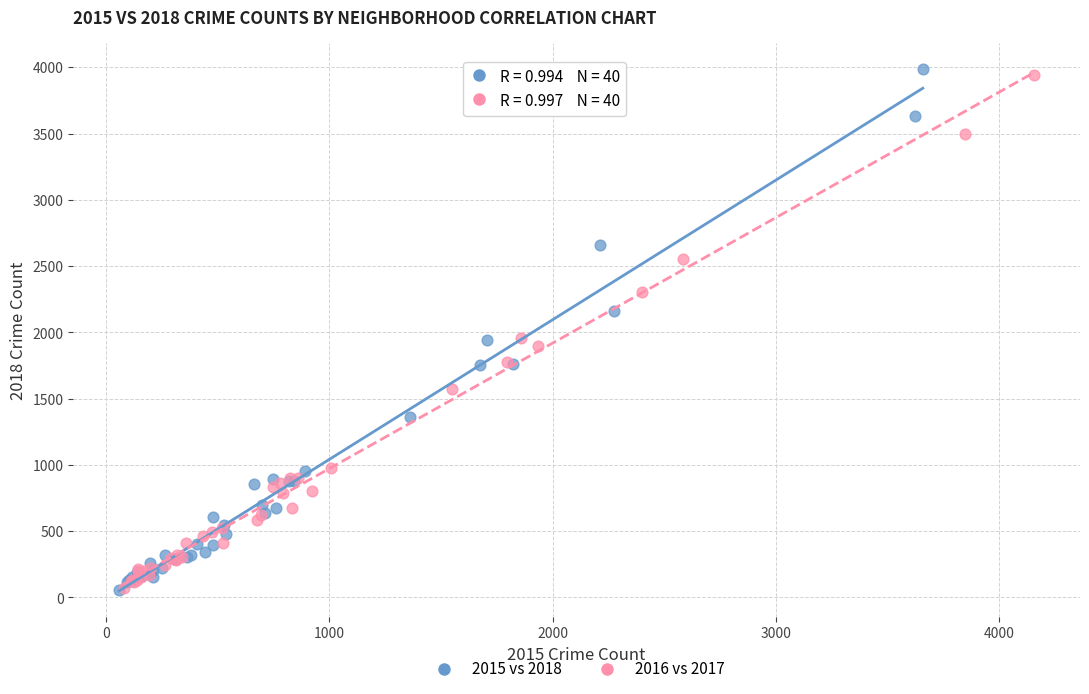

What are all the series names shown in the legend?

2015 vs 2018, 2016 vs 2017